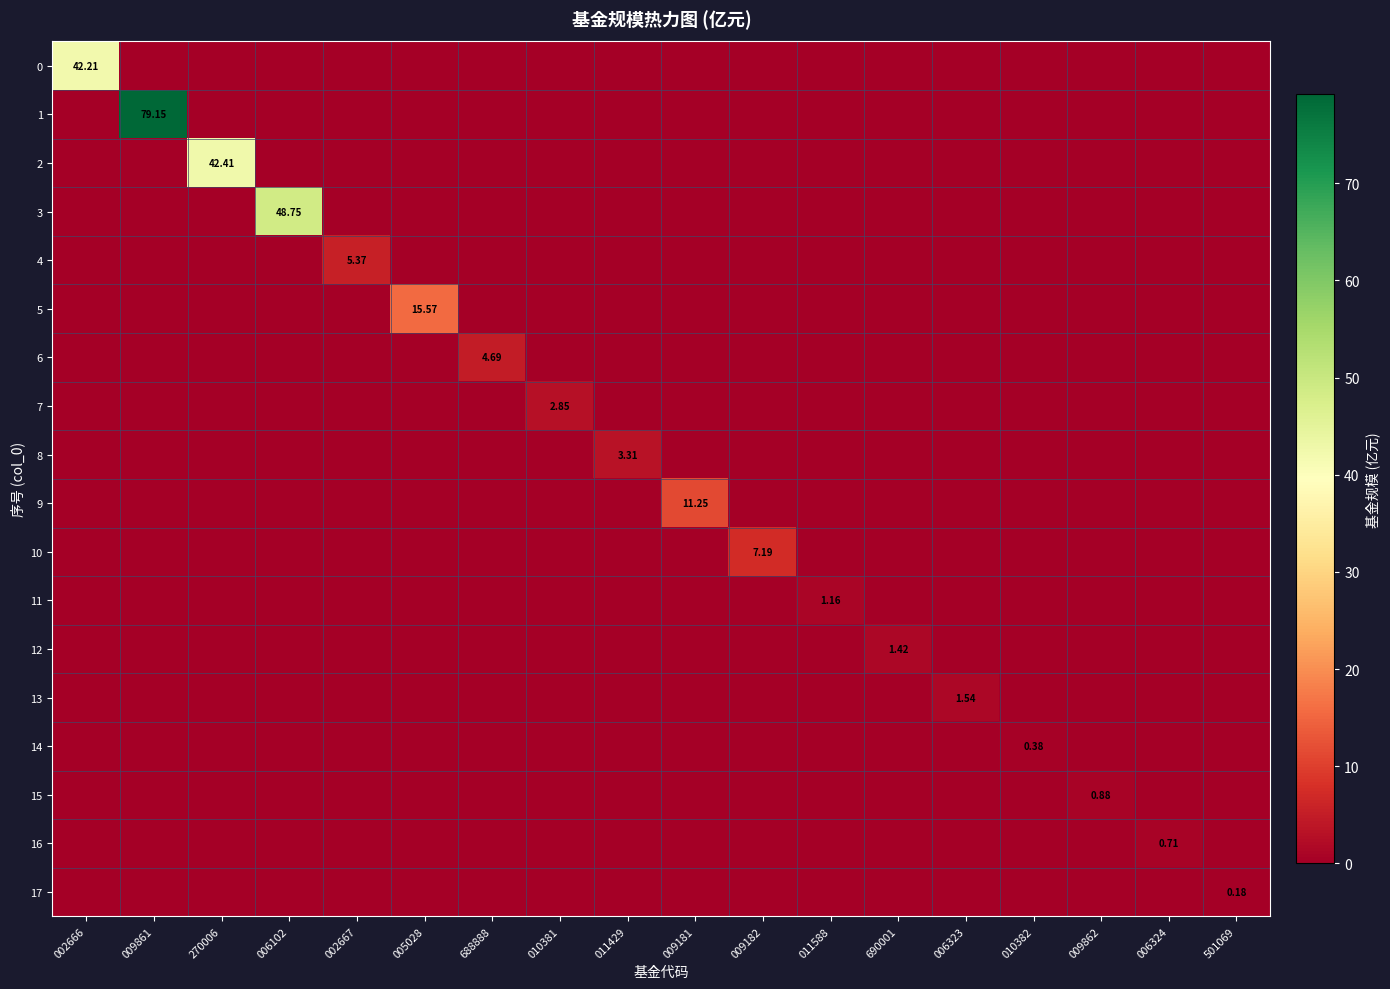

Which category has the highest value in the 7 series?

010381